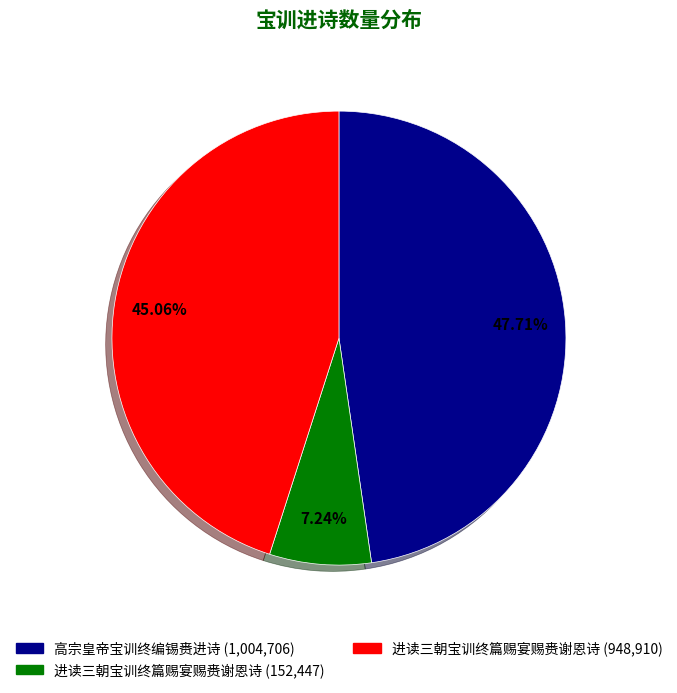

What is the largest slice in the pie chart?

高宗皇帝宝训终编锡赉进诗 (1,004,706)